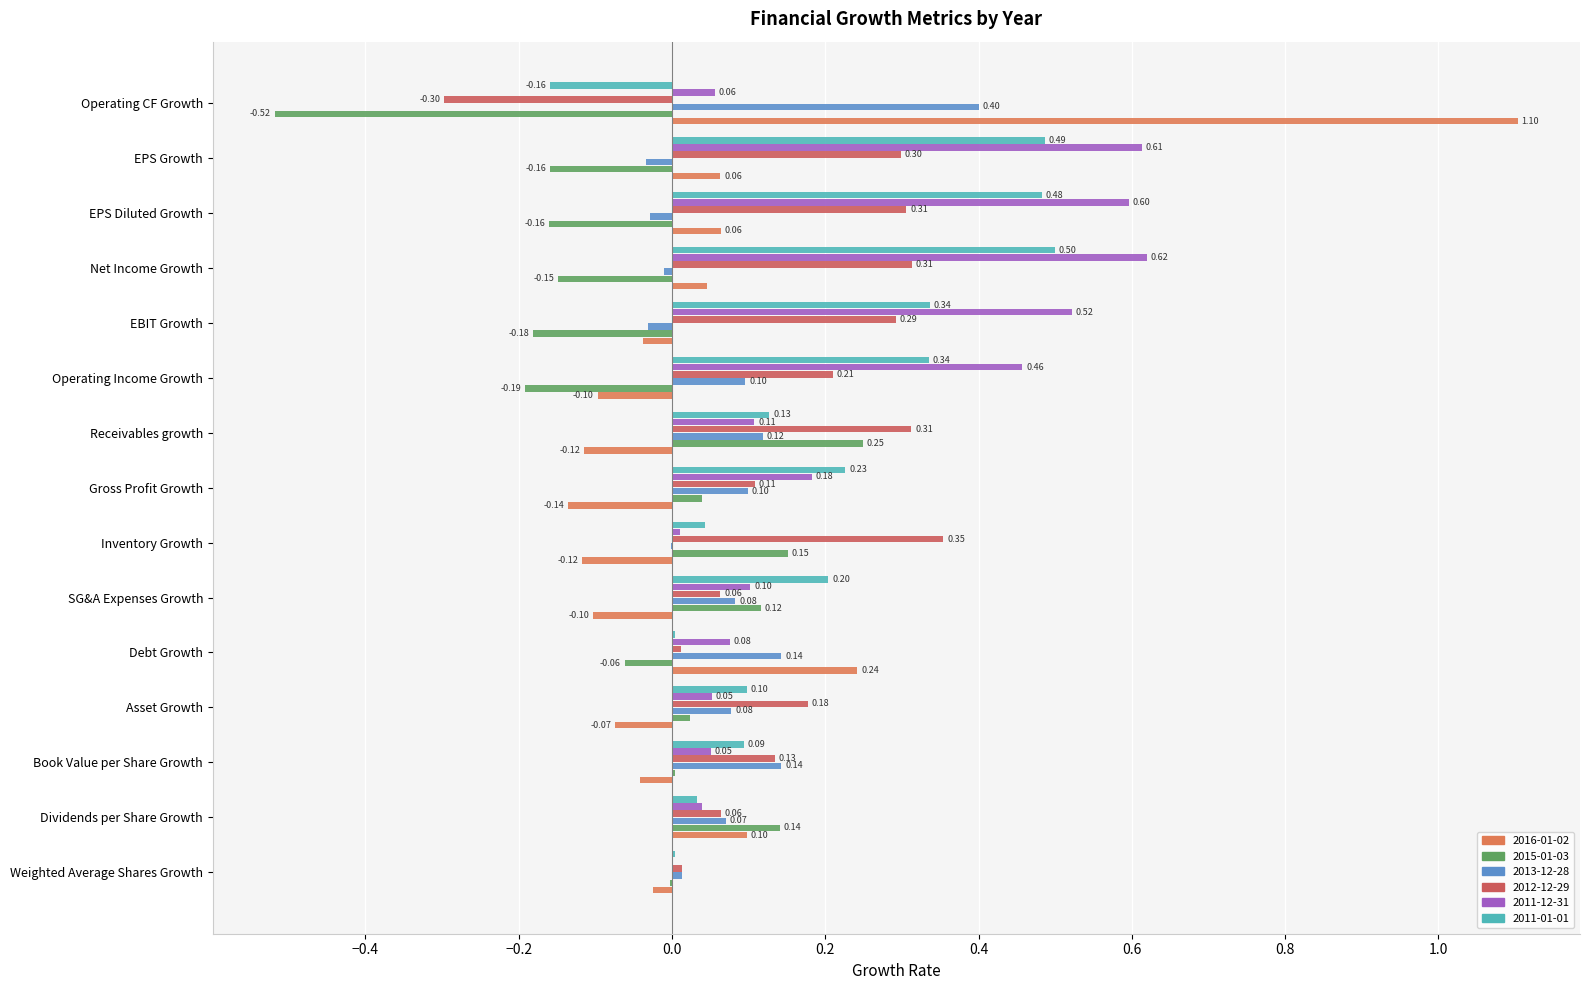

Which series has the widest spread of values?

2016-01-02